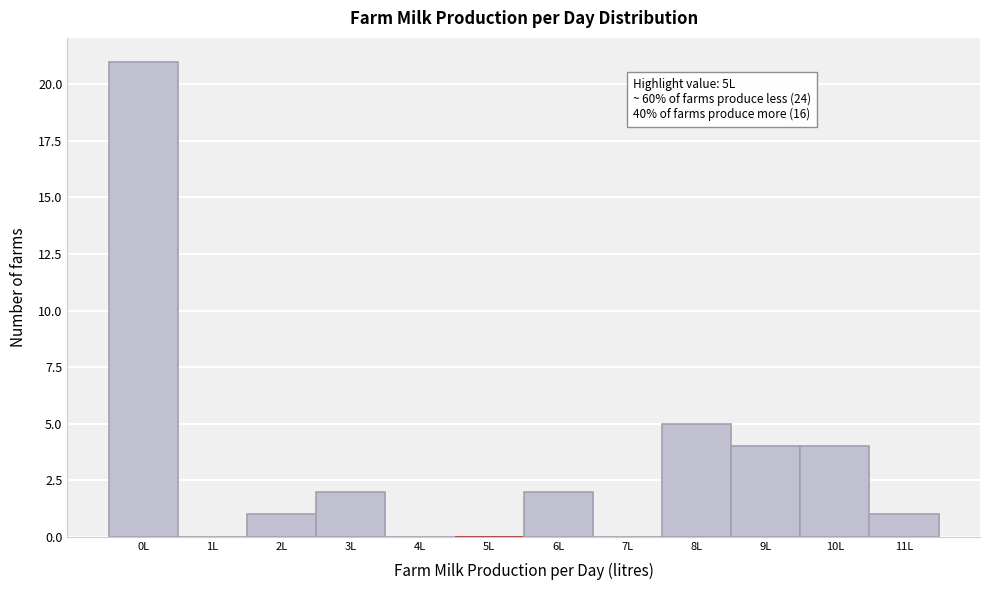

Reading left to right, list all the values displayed in this chart.

0L=21	1L=0	2L=1	3L=2	4L=0	5L=0	6L=2	7L=0	8L=5	9L=4	10L=4	11L=1